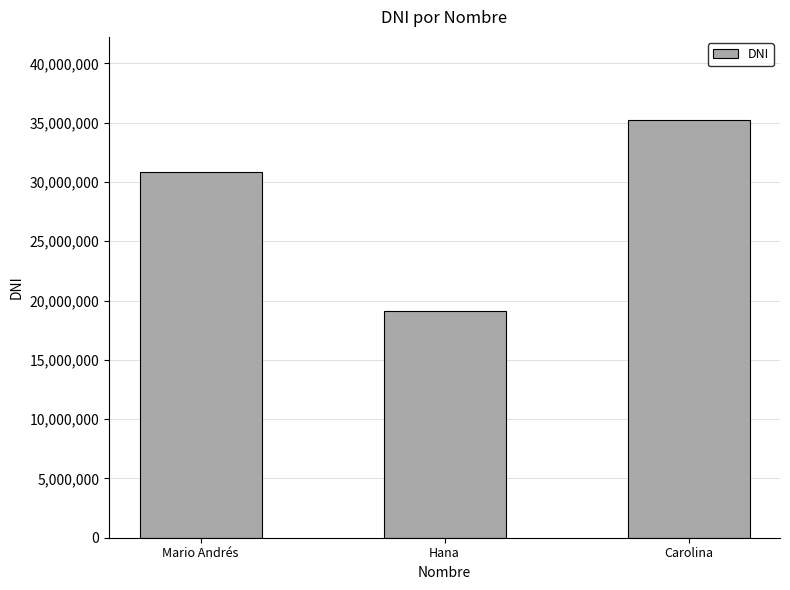

Which label corresponds to the smallest value in the chart?

Hana